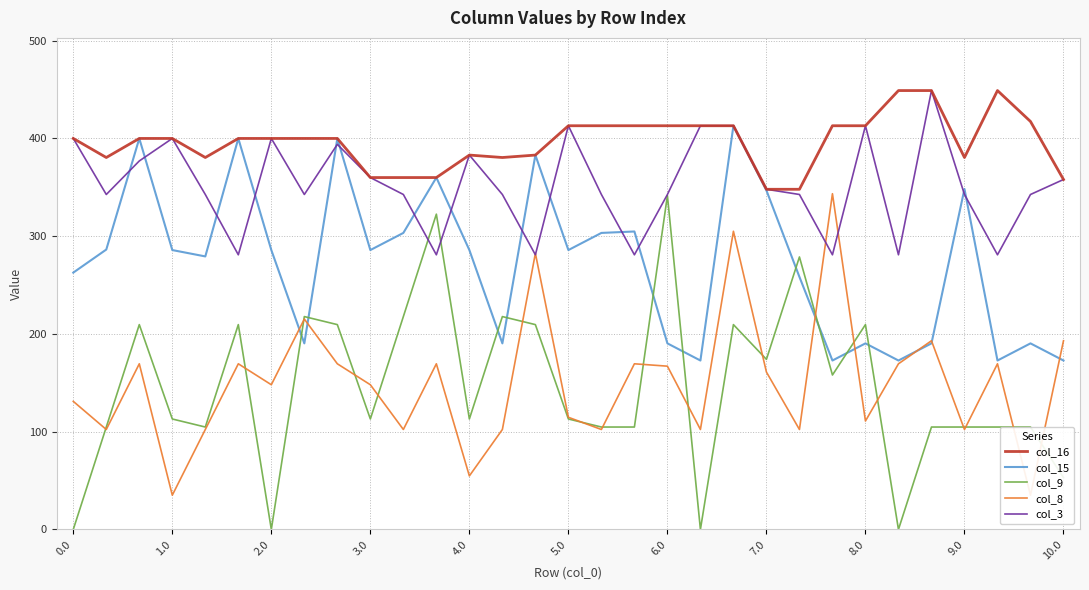

What is the difference between the second highest and second lowest values in the col_16 series?

101.0